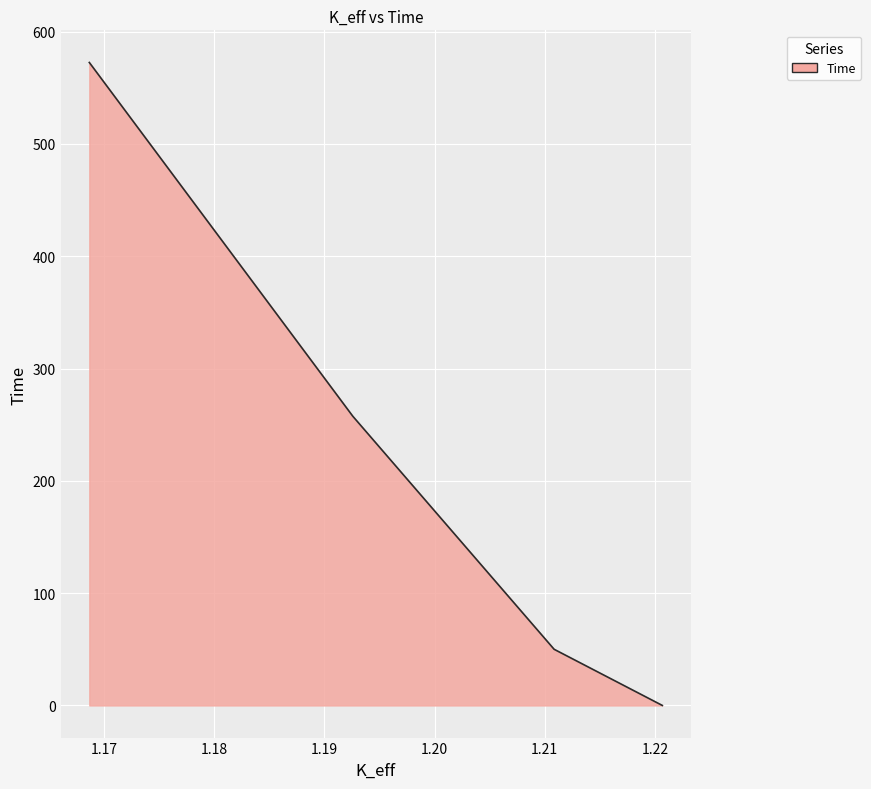

The value at 1.22066046 is -361.8. True or false?

False